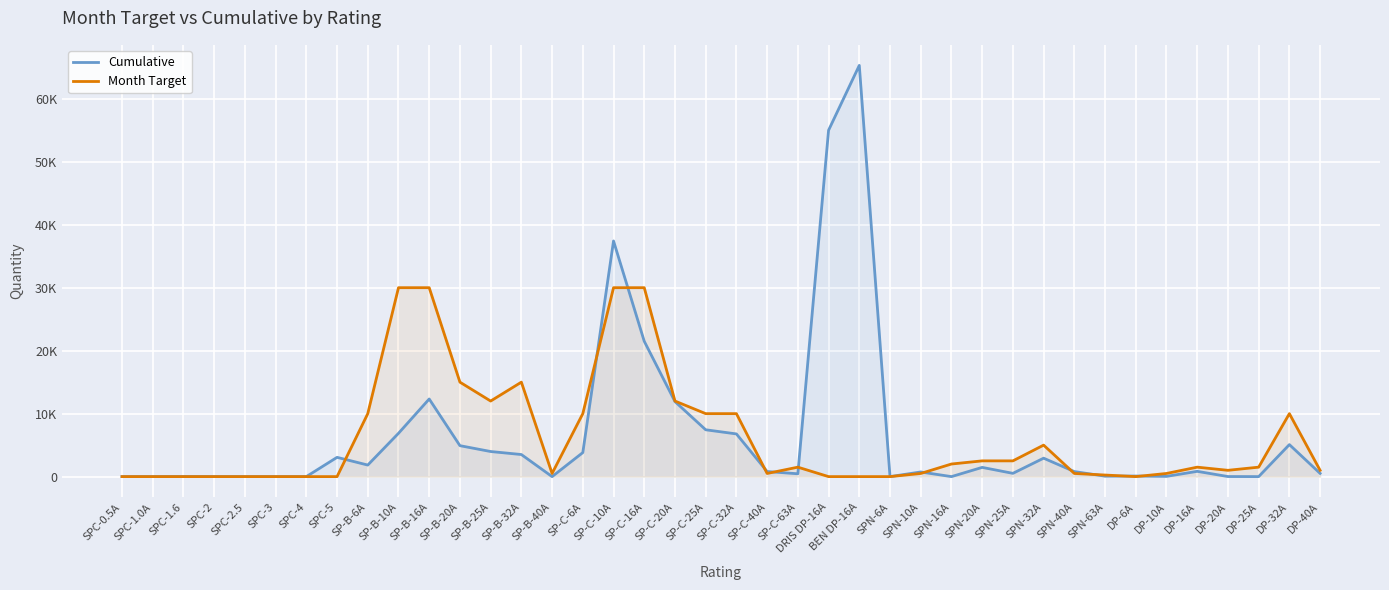

What is the difference between the maximum and minimum values in the Month Target series?

30000